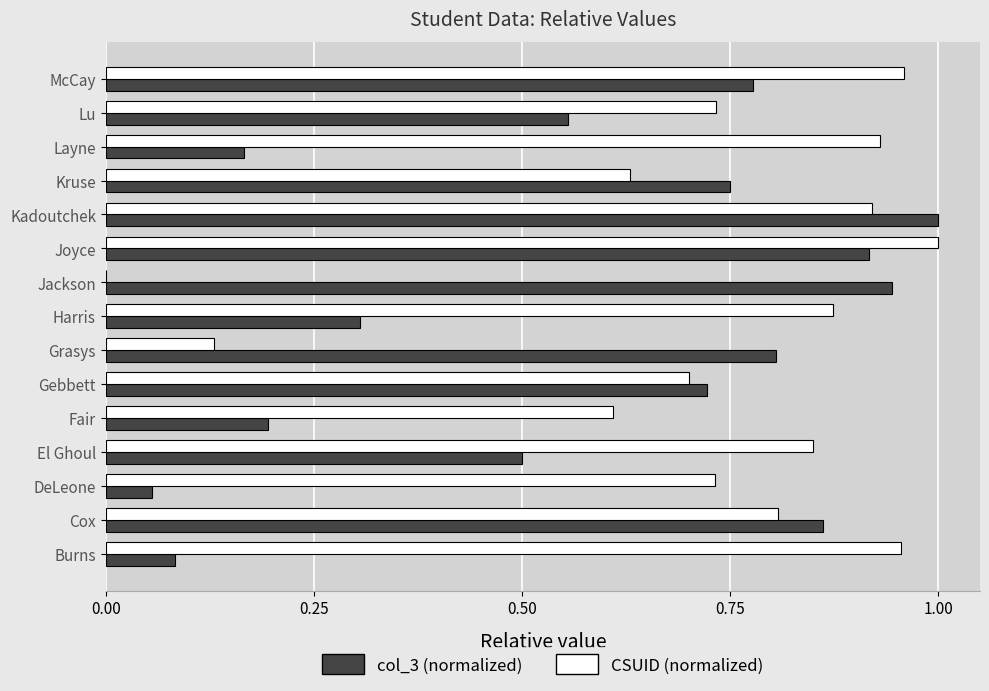

How many categories are shown in the chart?

15